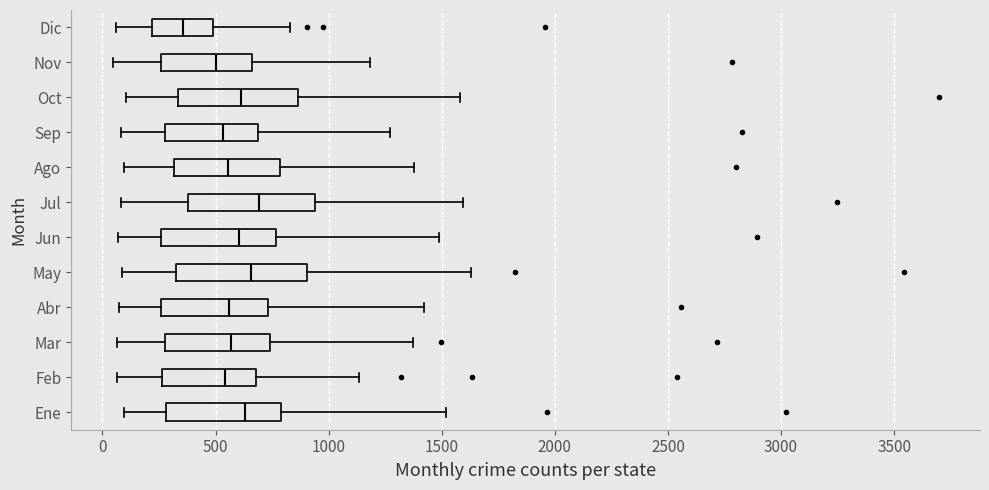

Where is the right edge of the box for Dic on the x-axis? The values are not printed on the chart, so give them approximately, as read against the axis.

500